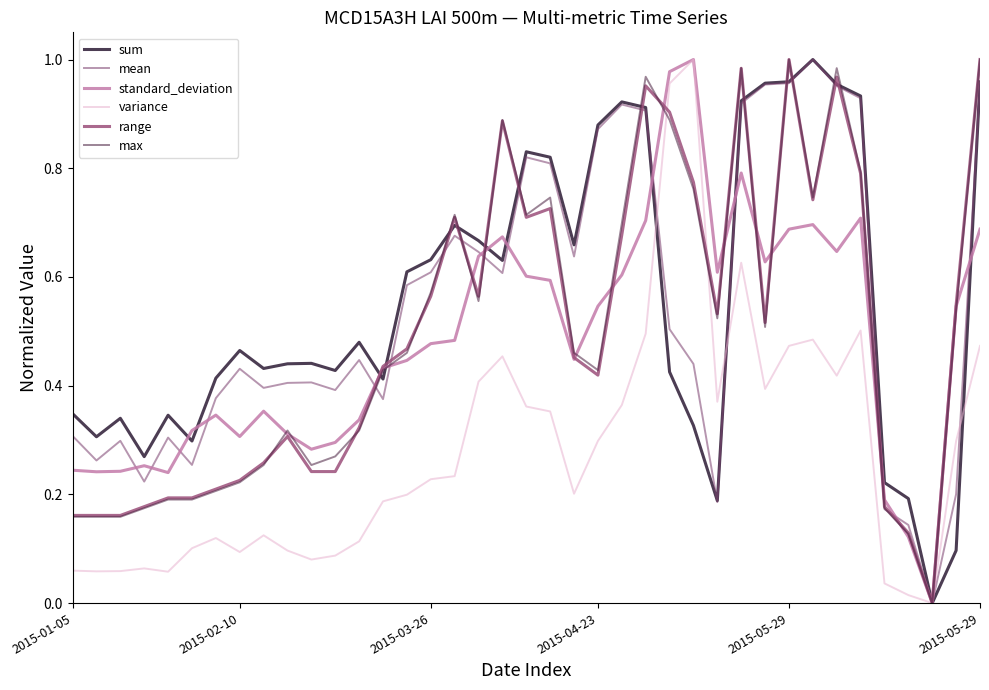

What is the sum of all mean values?

21.3